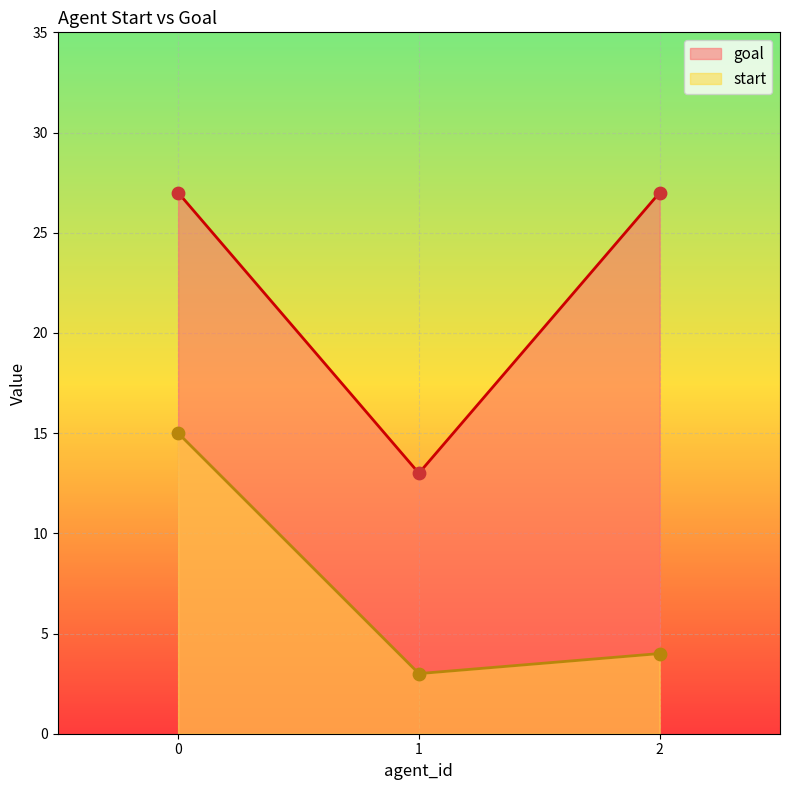

Which series contains the lowest Y value?

start